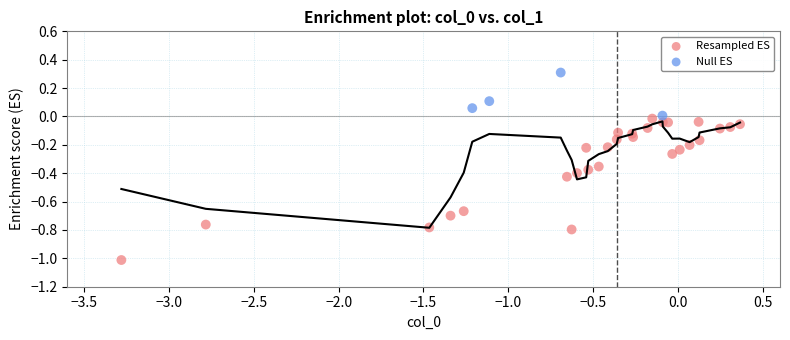

Which series reaches the maximum Y coordinate?

Null ES